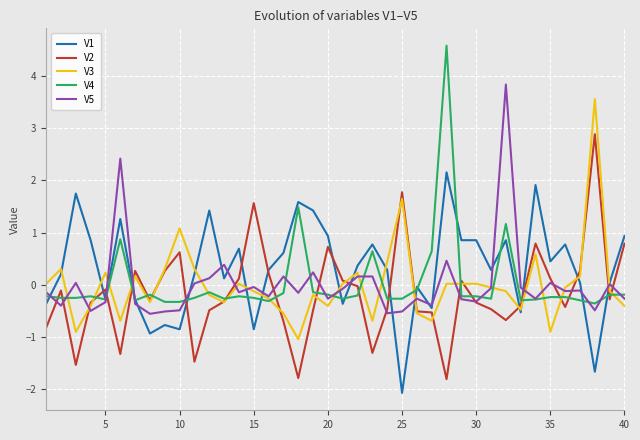

How many values in the V4 series are below 0?

34